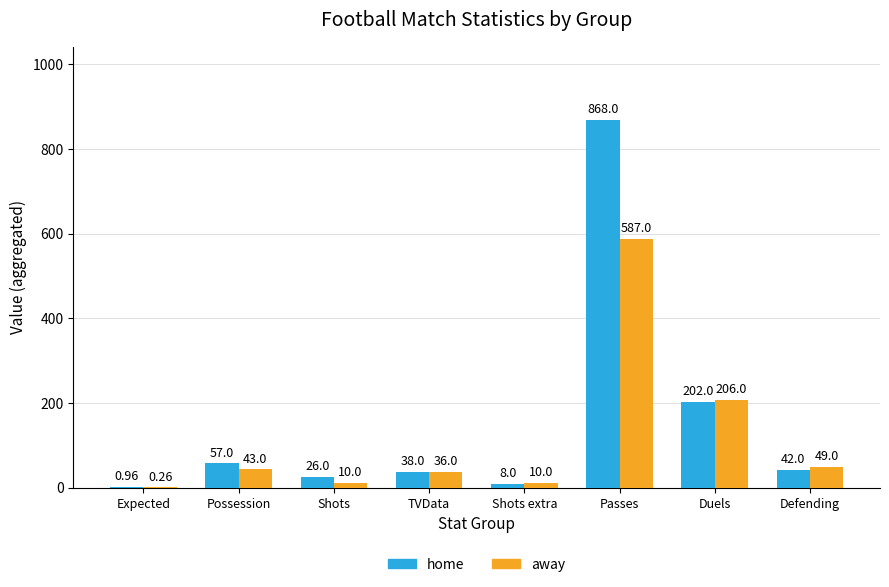

Between Expected and Shots, which series saw the biggest shift?

home